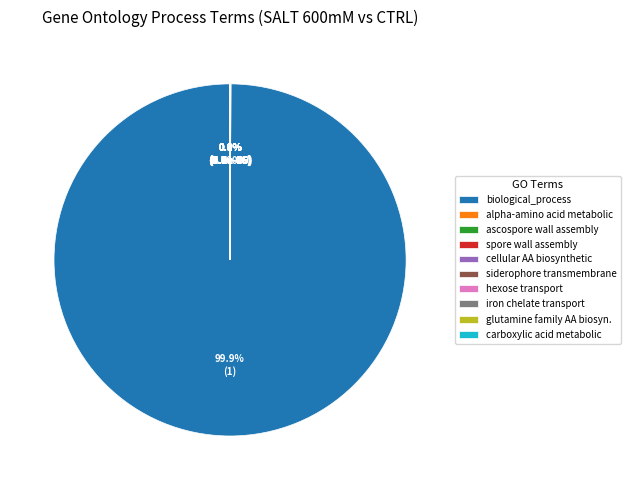

What percentage is NOT represented by biological_process?

0.1%